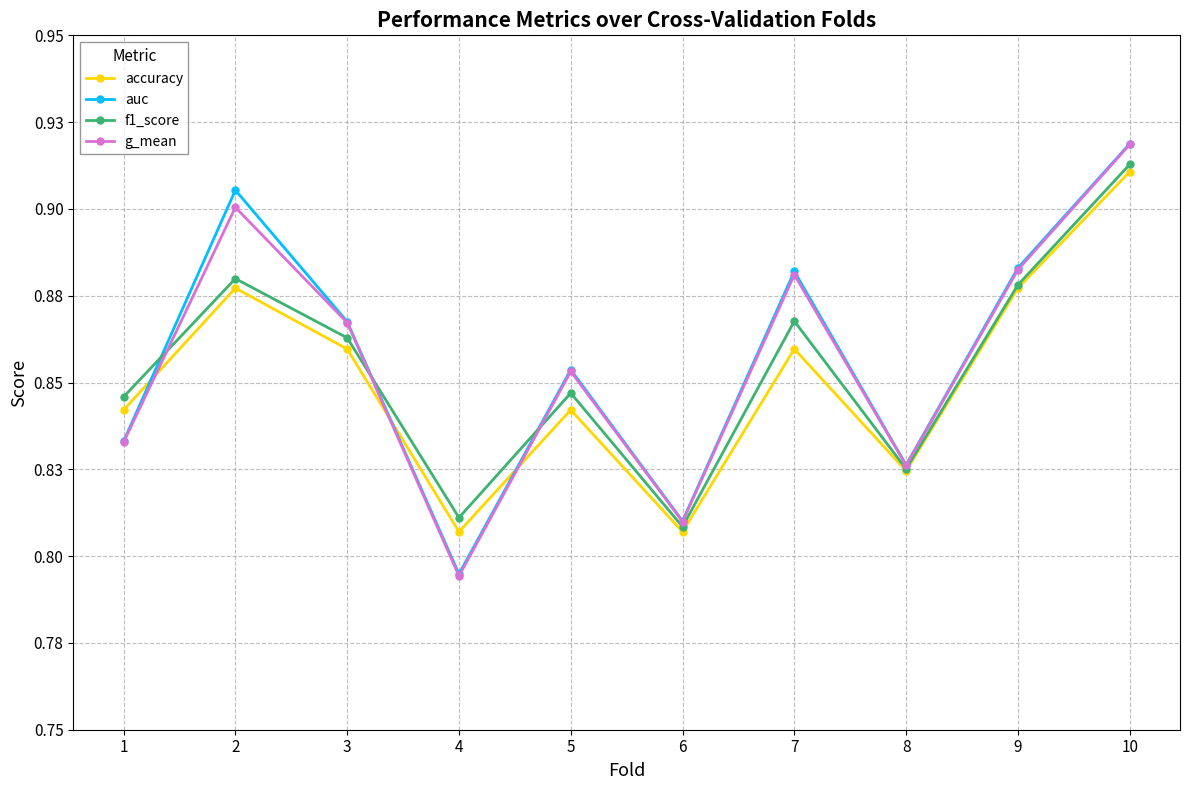

Is it true that accuracy equals 0.9 at 10?

True